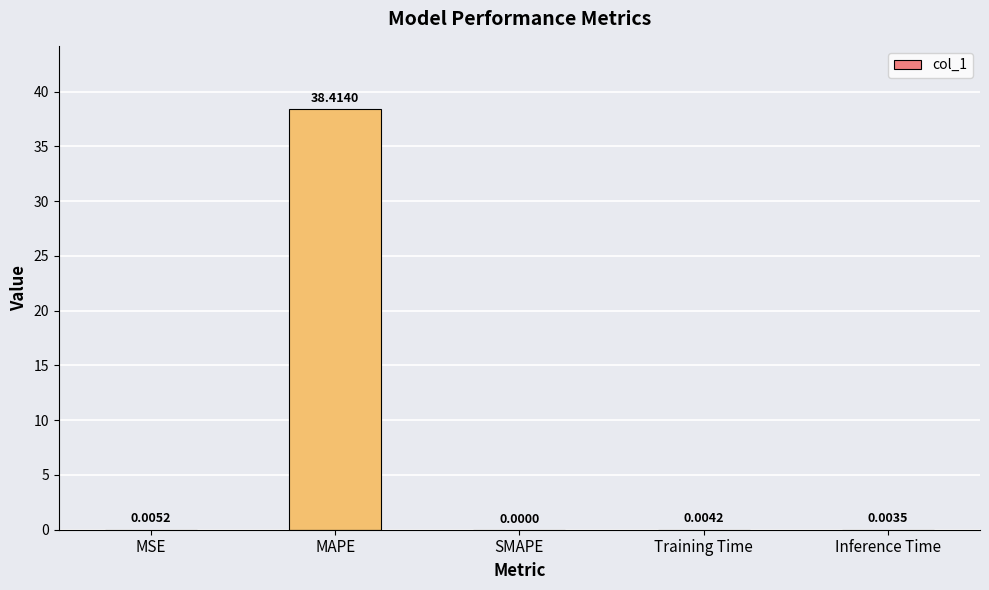

Which has a higher value, SMAPE or Inference Time?

Inference Time